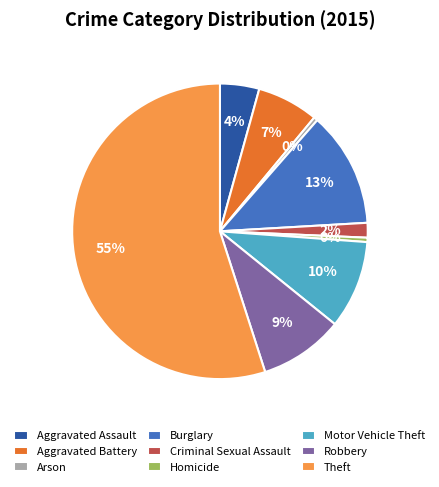

Between Aggravated Battery and Arson, which is larger?

Aggravated Battery